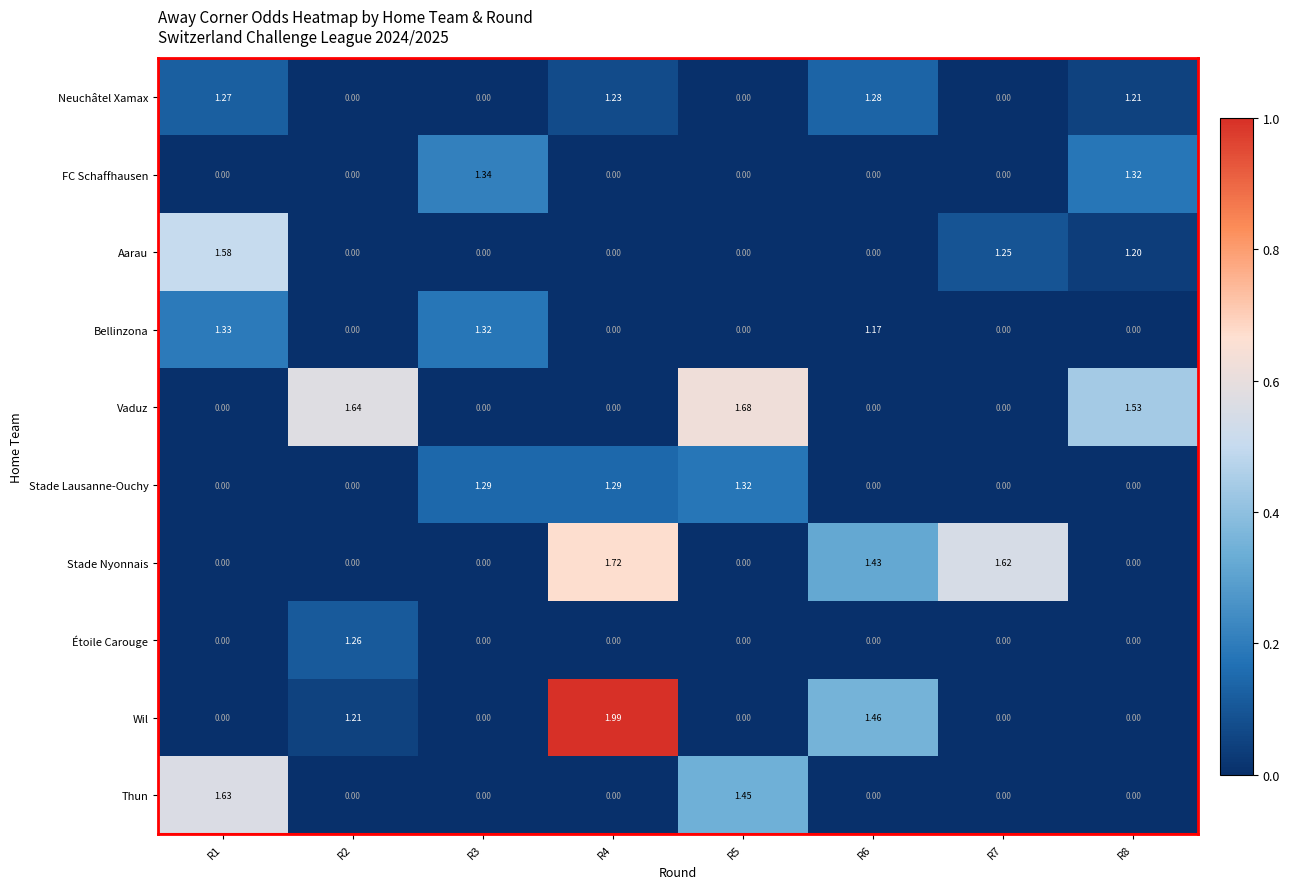

How many data points does each series have?

8